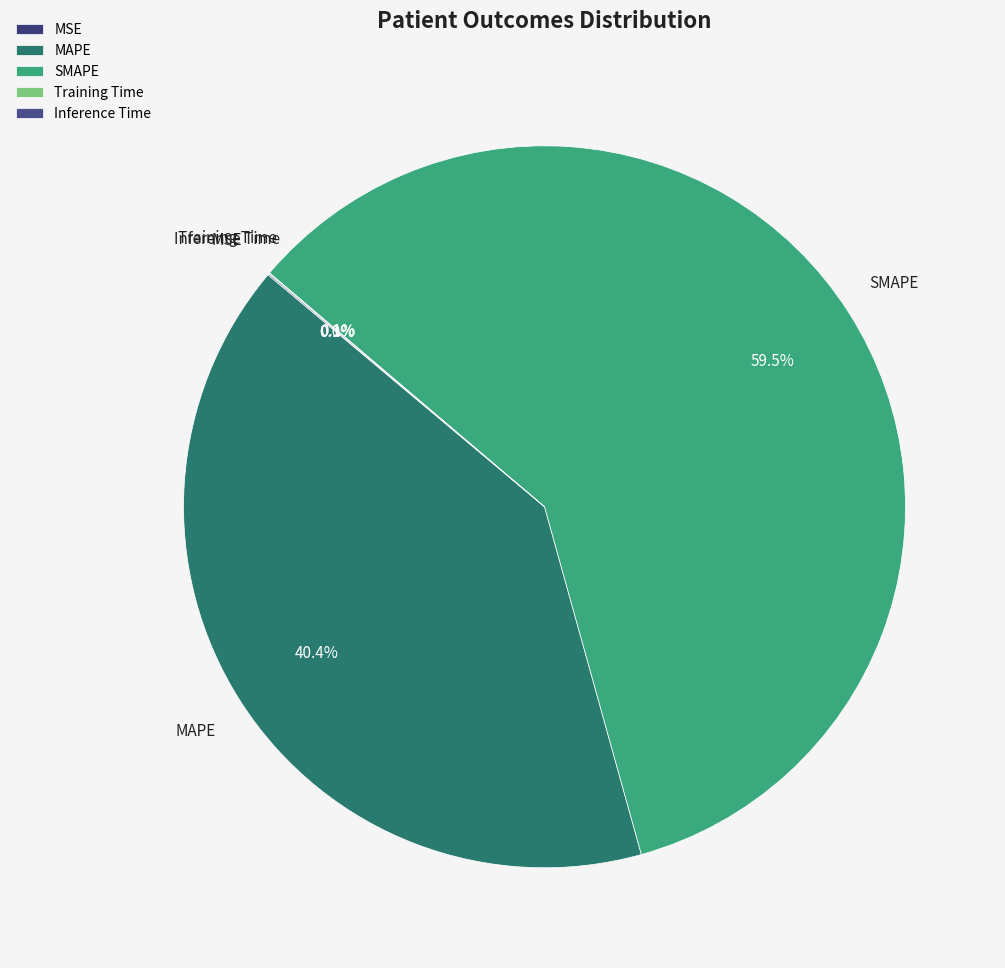

The SMAPE slice represents 67% of the pie. True or false?

False